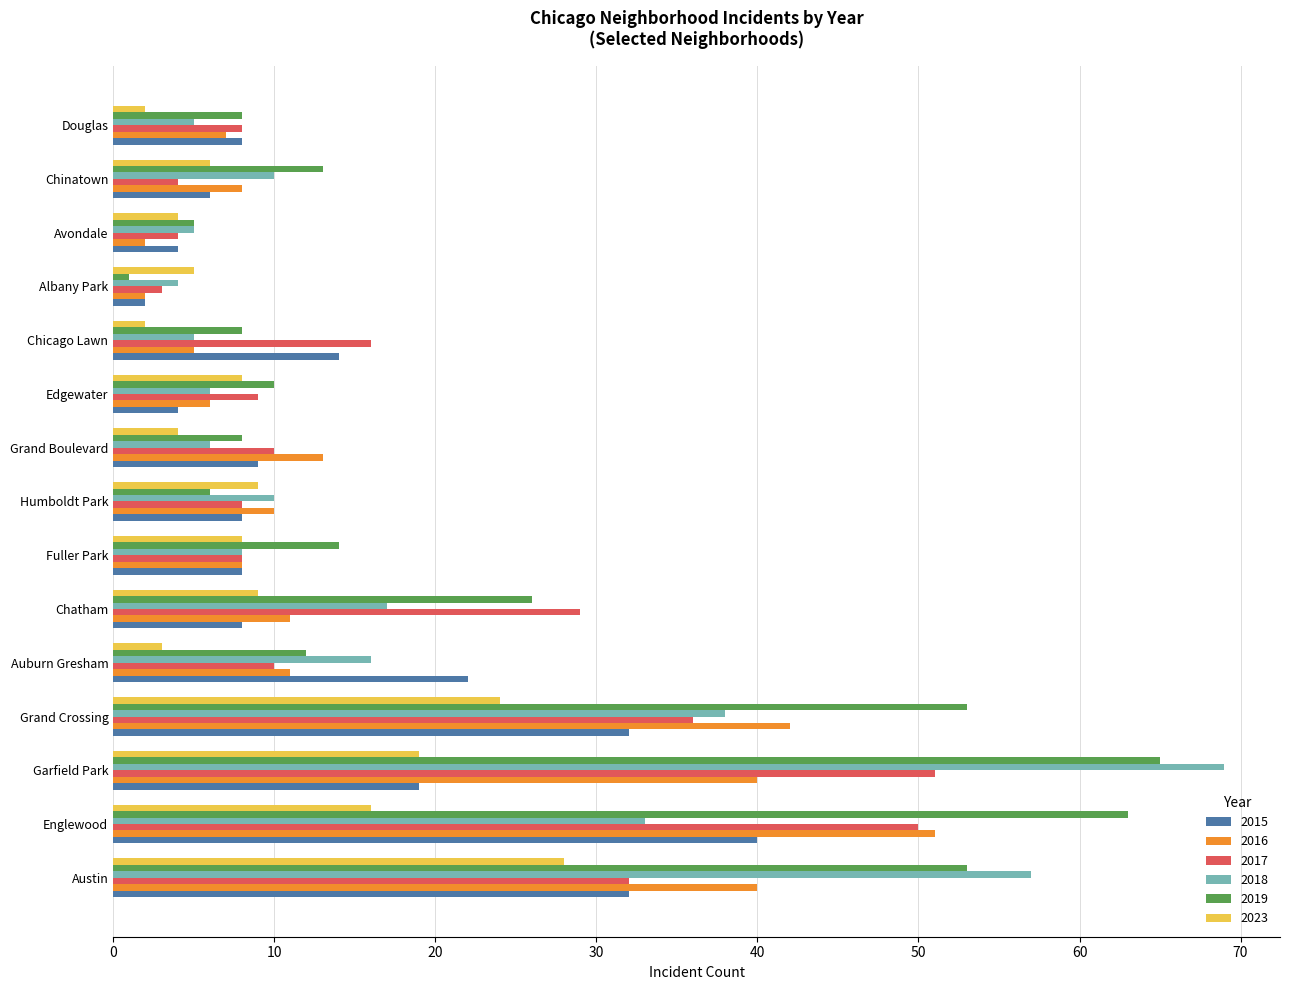

How many categories are shown in the chart?

15